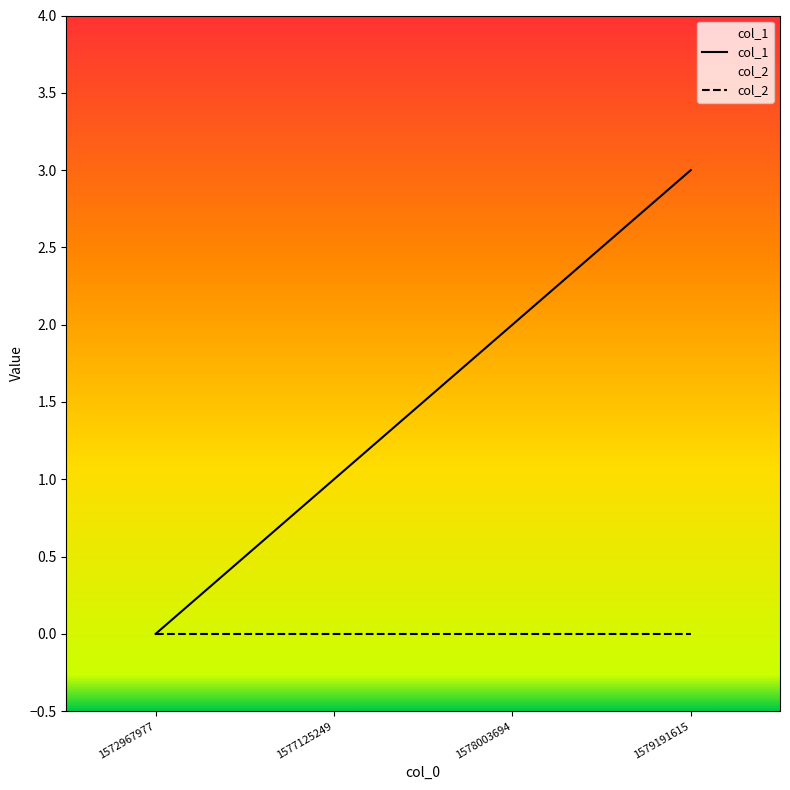

Rank the categories by value from highest to lowest.

1579191615, 1578003694, 1577125249, 1572967977